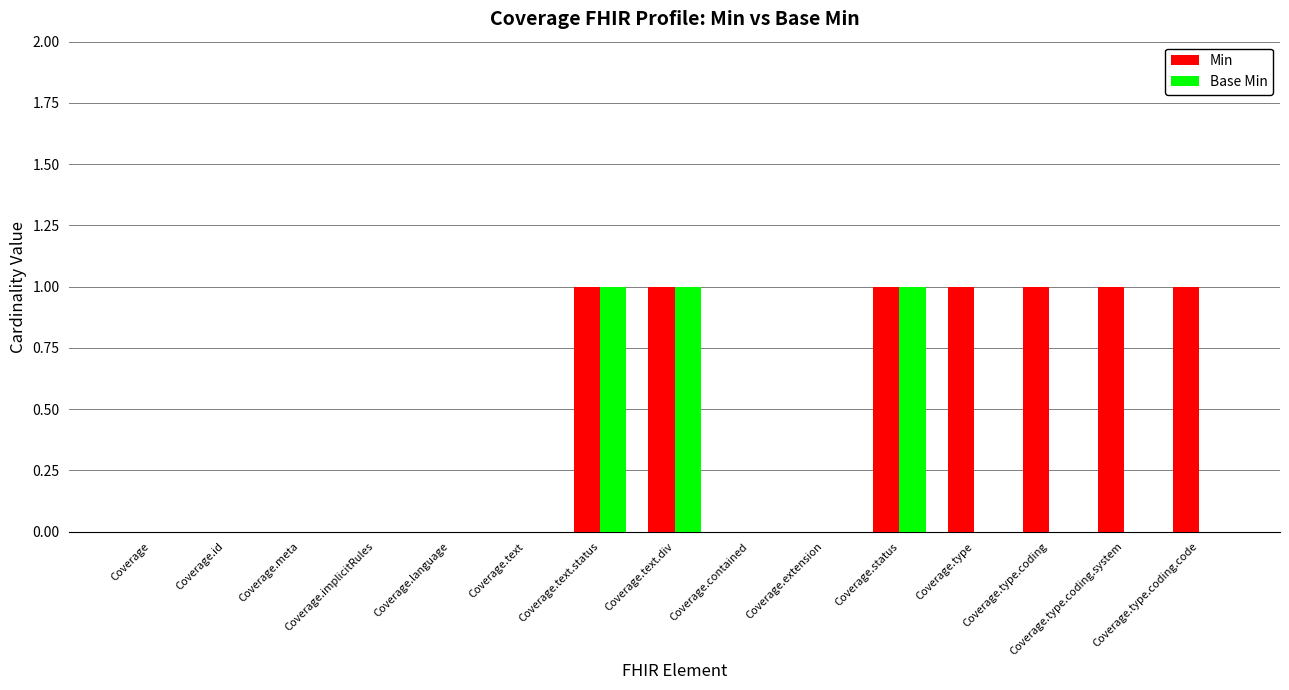

How many distinct data groups are displayed?

2